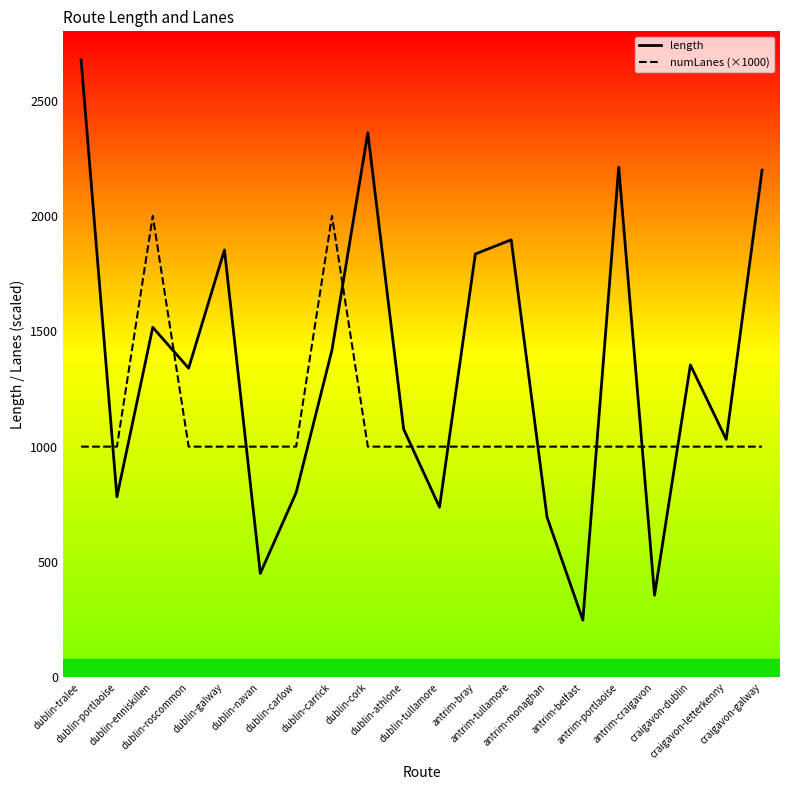

How many values in the numLanes (×1000) series exceed 1000?

2